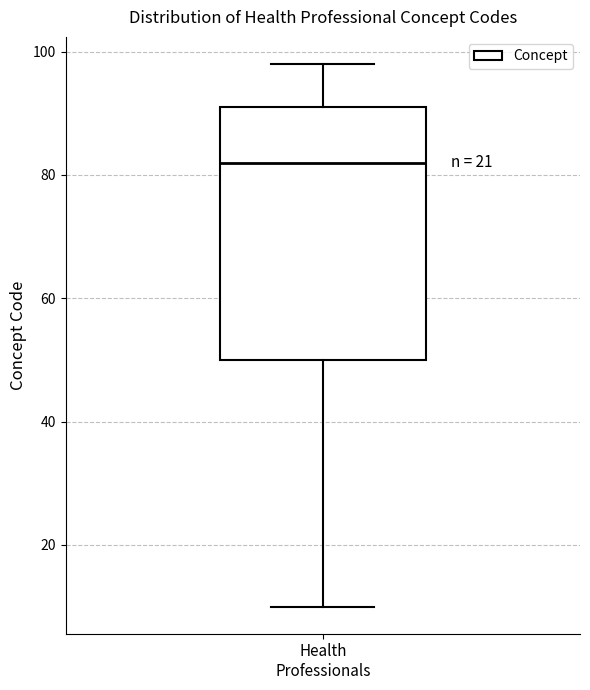

Read this box plot against the y-axis: the position of the median line, the range covered by the box, and the ends of both whiskers. The values are not printed on the chart, so give them approximately, as read against the axis.

median 82, box 50 to 92, whiskers 10 to 98